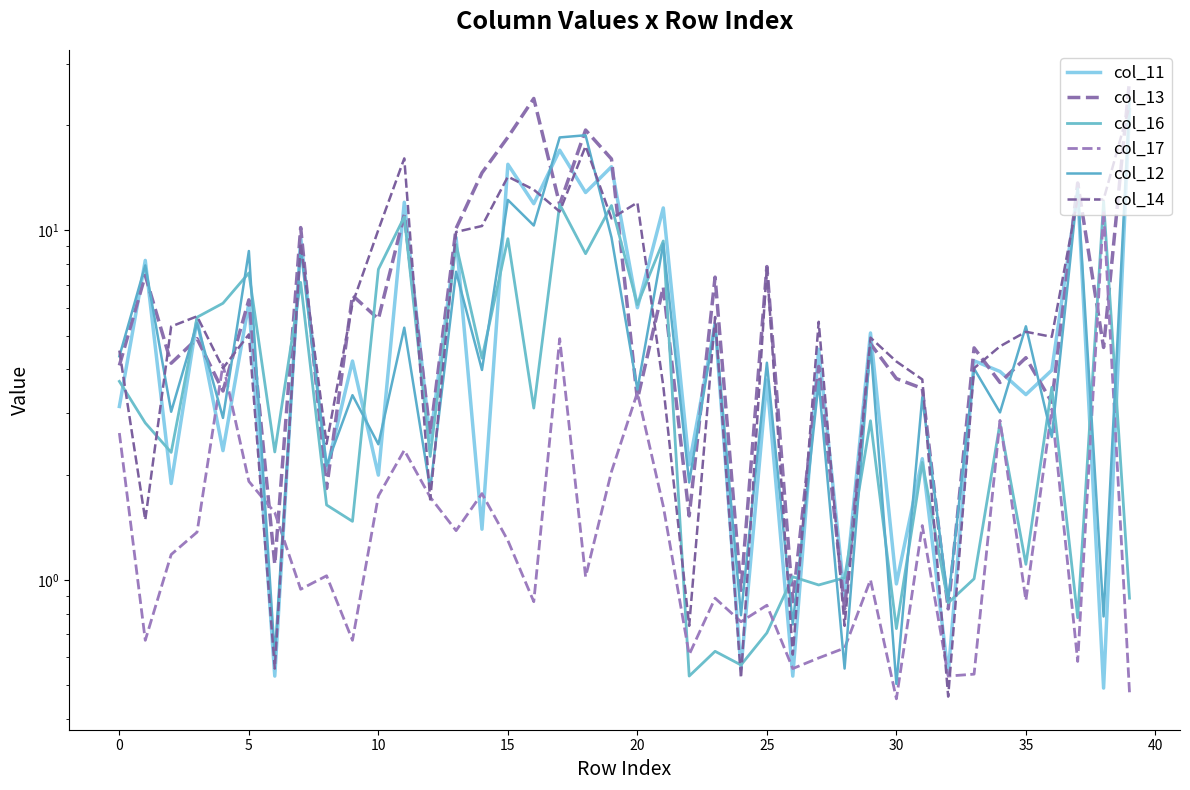

Which category has the lowest value in the col_17 series?

30